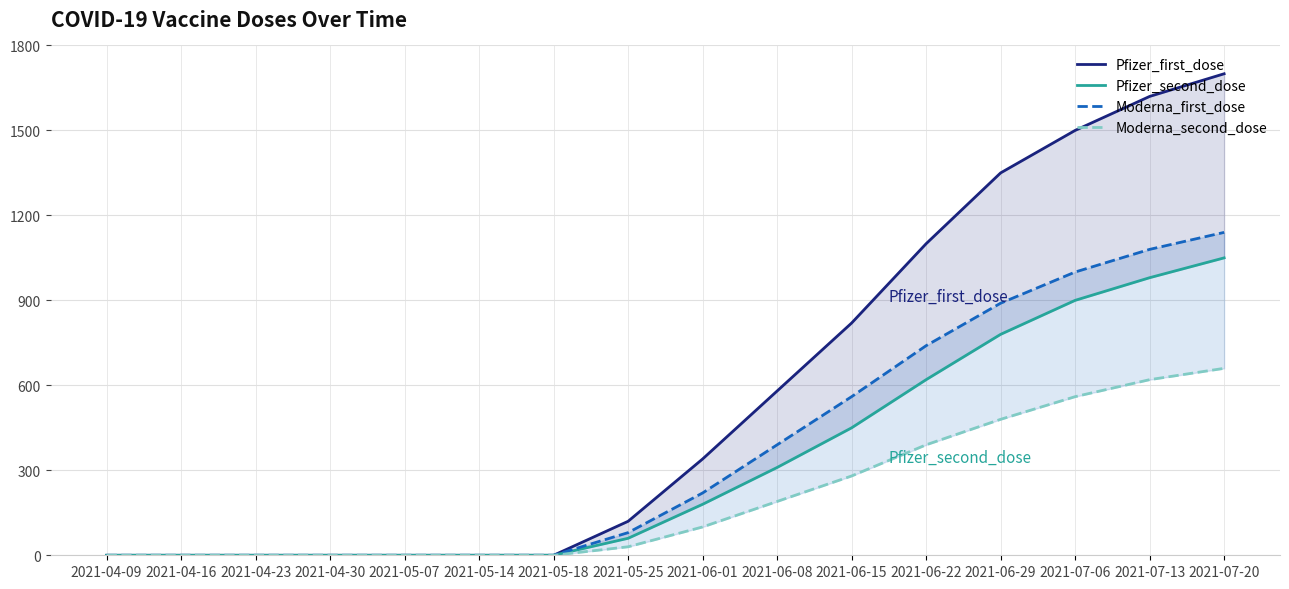

True or false: Pfizer_second_dose has a value of 1426 at 2021-07-06.

False